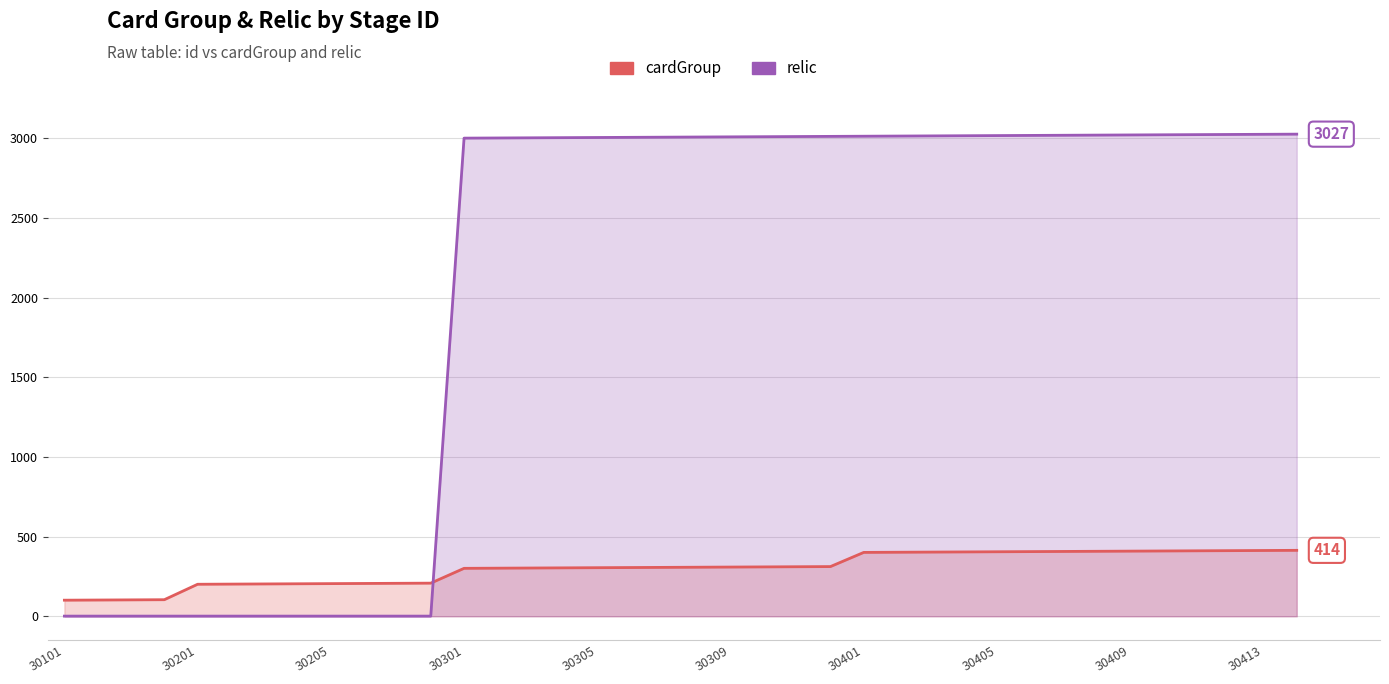

How many lines are shown in the chart?

2